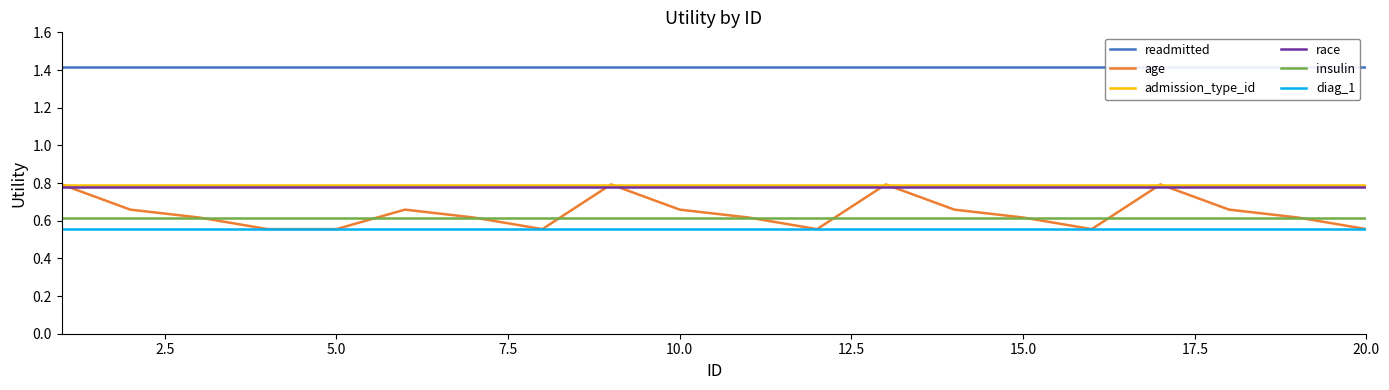

Count the number of categories in the chart.

20